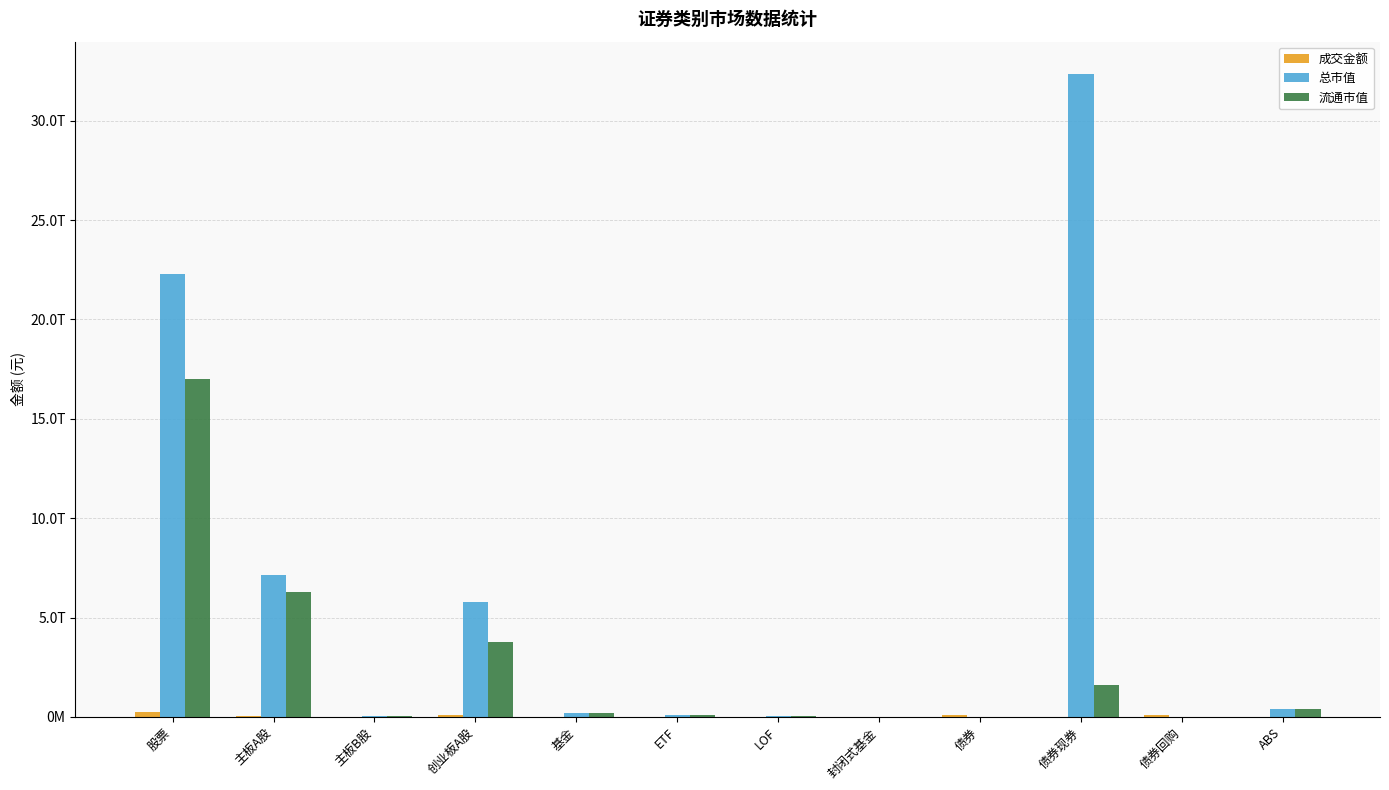

Does the chart contain stacked bars?

No